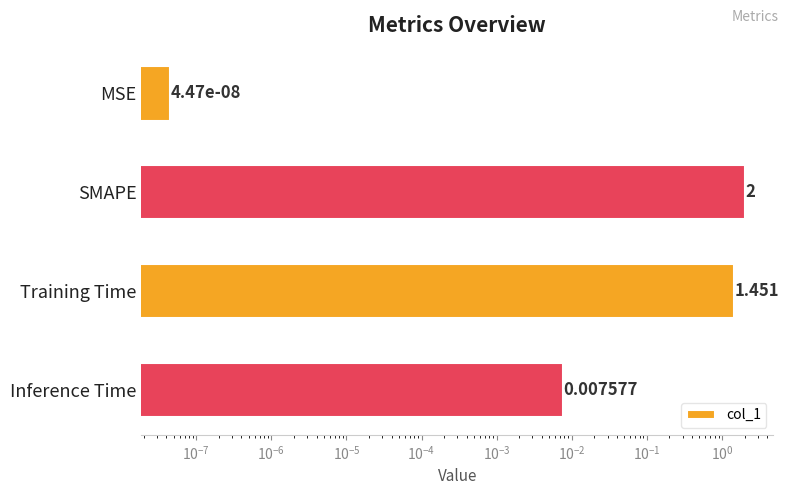

Count the number of values greater than 1.

2